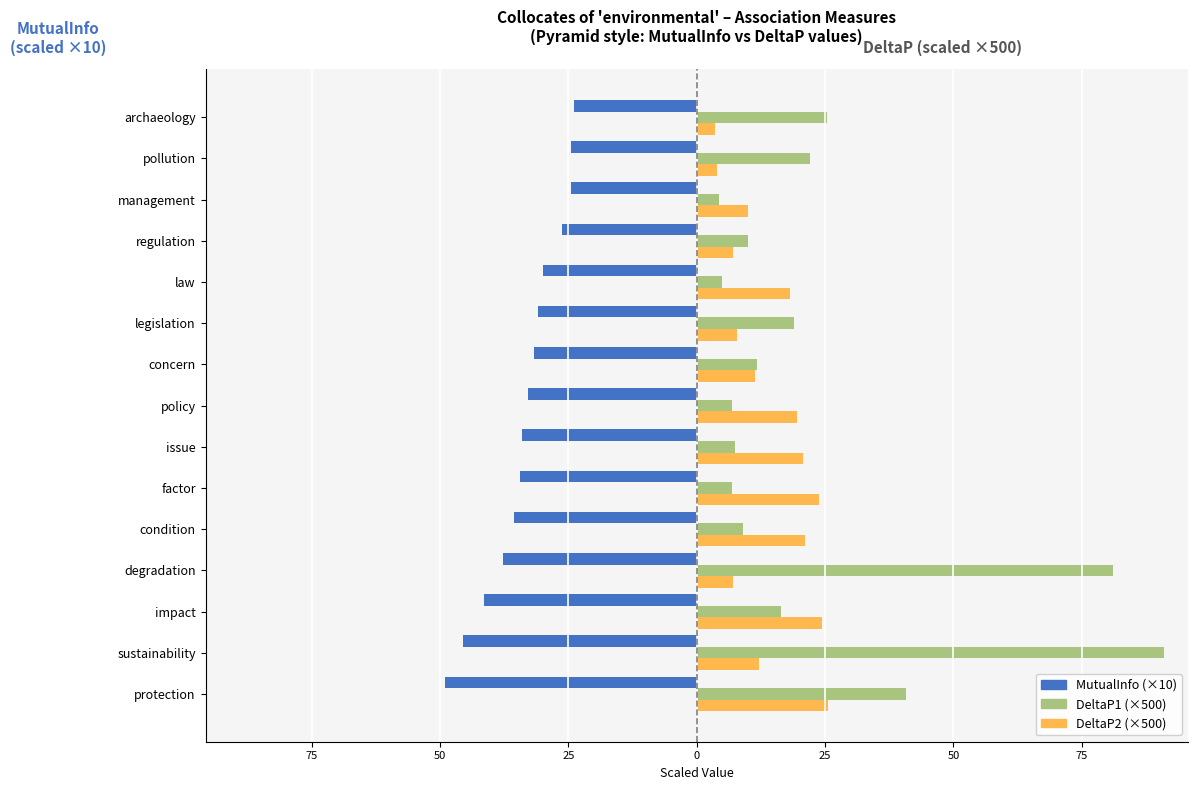

True or false: DeltaP1 ×500 has a value of 7.4 at issue.

True